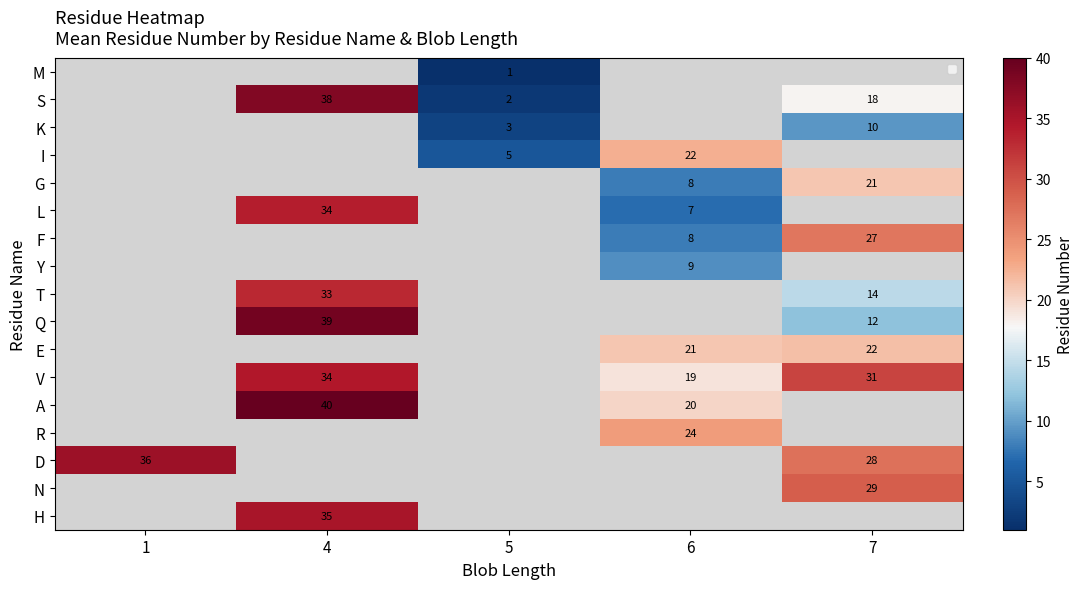

Which series changed the most between 4 and 7?

Q